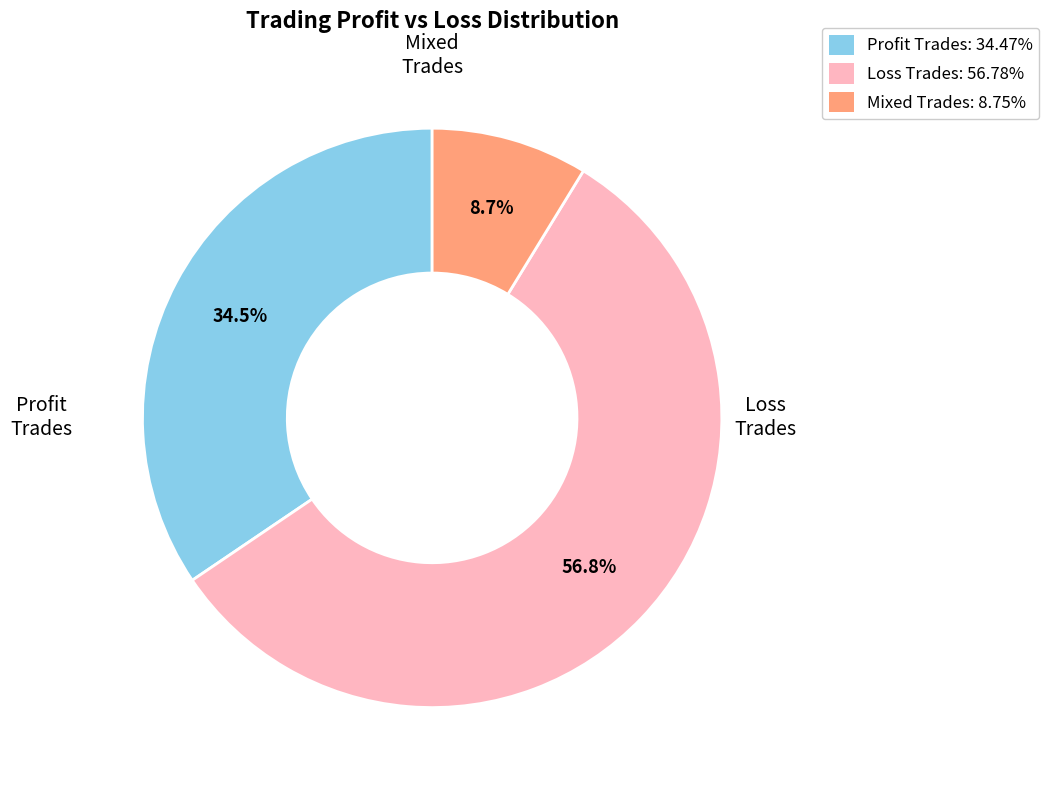

Does Mixed Trades: 8.75% represent more than half of the total?

No